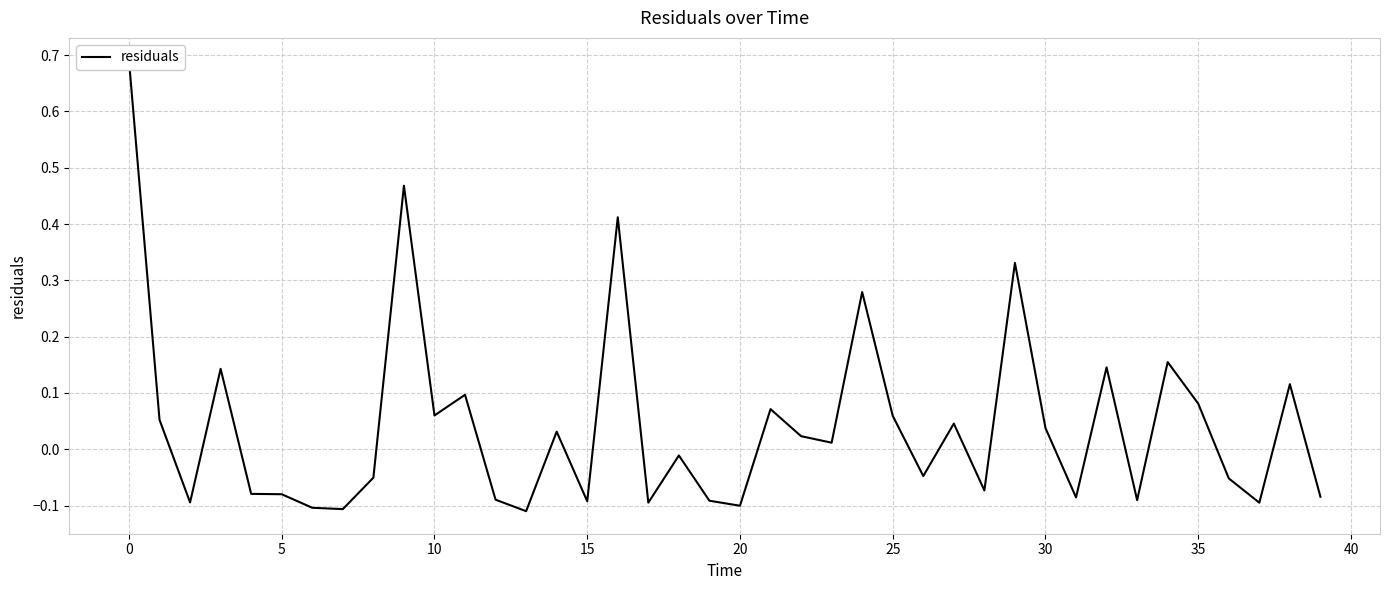

How many categories are shown in the chart?

40